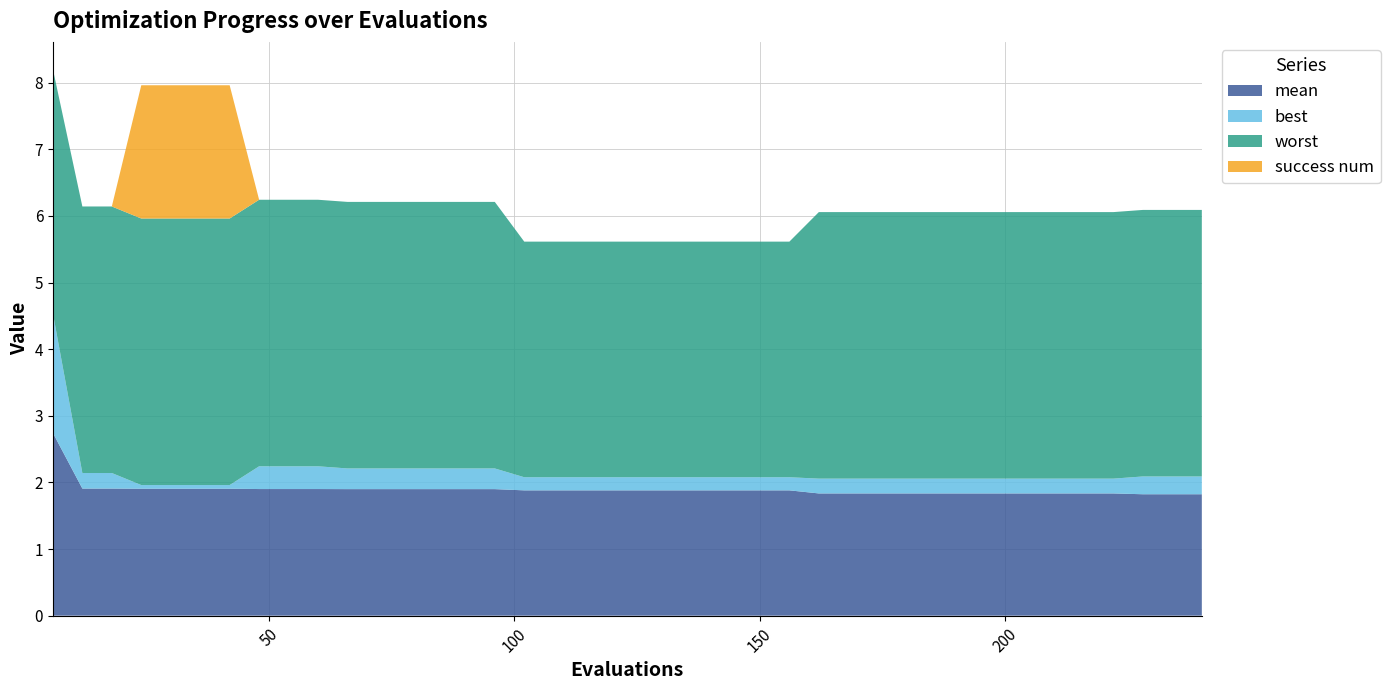

Reading right to left, what are all the values shown in this chart?

mean: 1.8	1.8	1.8	1.8	1.8	1.8	1.8	1.8	1.8	1.8	1.8	1.8	1.8	1.8	1.9	1.9	1.9	1.9	1.9	1.9	1.9	1.9	1.9	1.9	1.9	1.9	1.9	1.9	1.9	1.9	1.9	1.9	1.9	1.9	1.9	1.9	1.9	1.9	1.9	2.7
best: 0.3	0.3	0.3	0.2	0.2	0.2	0.2	0.2	0.2	0.2	0.2	0.2	0.2	0.2	0.2	0.2	0.2	0.2	0.2	0.2	0.2	0.2	0.2	0.2	0.3	0.3	0.3	0.3	0.3	0.3	0.3	0.3	0.3	0.1	0.1	0.1	0.1	0.2	0.2	1.8
worst: 4.0	4.0	4.0	4.0	4.0	4.0	4.0	4.0	4.0	4.0	4.0	4.0	4.0	4.0	3.5	3.5	3.5	3.5	3.5	3.5	3.5	3.5	3.5	3.5	4.0	4.0	4.0	4.0	4.0	4.0	4.0	4.0	4.0	4.0	4.0	4.0	4.0	4.0	4.0	3.7
success num: 0.0	0.0	0.0	0.0	0.0	0.0	0.0	0.0	0.0	0.0	0.0	0.0	0.0	0.0	0.0	0.0	0.0	0.0	0.0	0.0	0.0	0.0	0.0	0.0	0.0	0.0	0.0	0.0	0.0	0.0	0.0	0.0	0.0	2.0	2.0	2.0	2.0	0.0	0.0	0.0